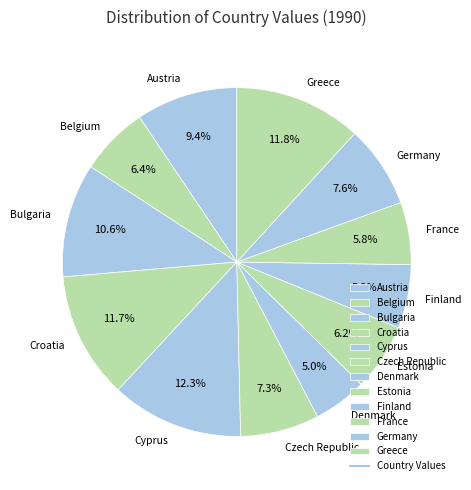

The Bulgaria slice represents 18% of the pie. True or false?

False